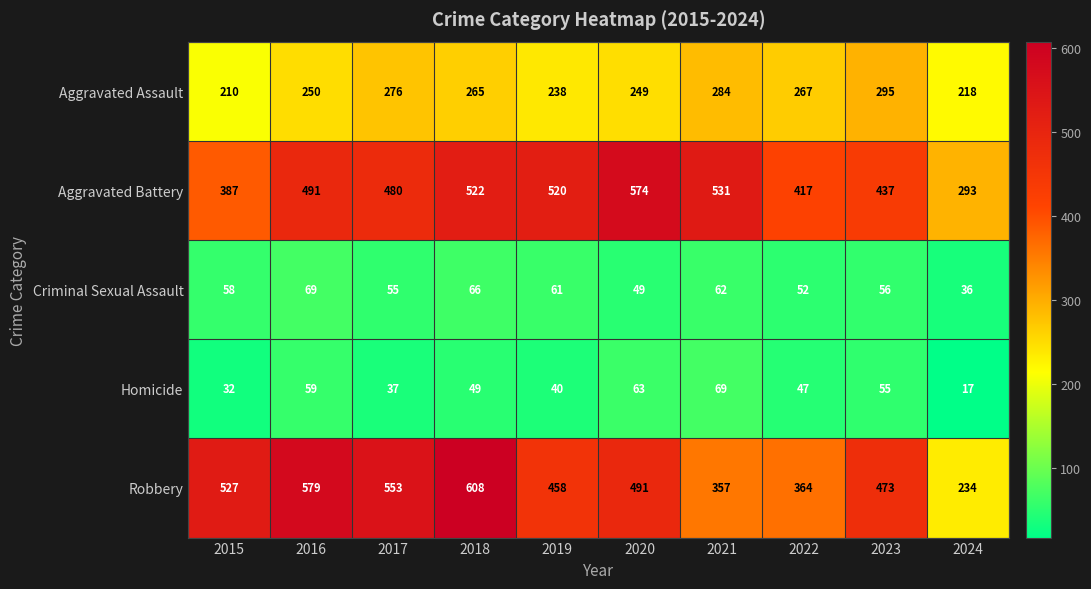

List the labels in order of Aggravated Battery value, largest first.

2020, 2021, 2018, 2019, 2016, 2017, 2023, 2022, 2015, 2024